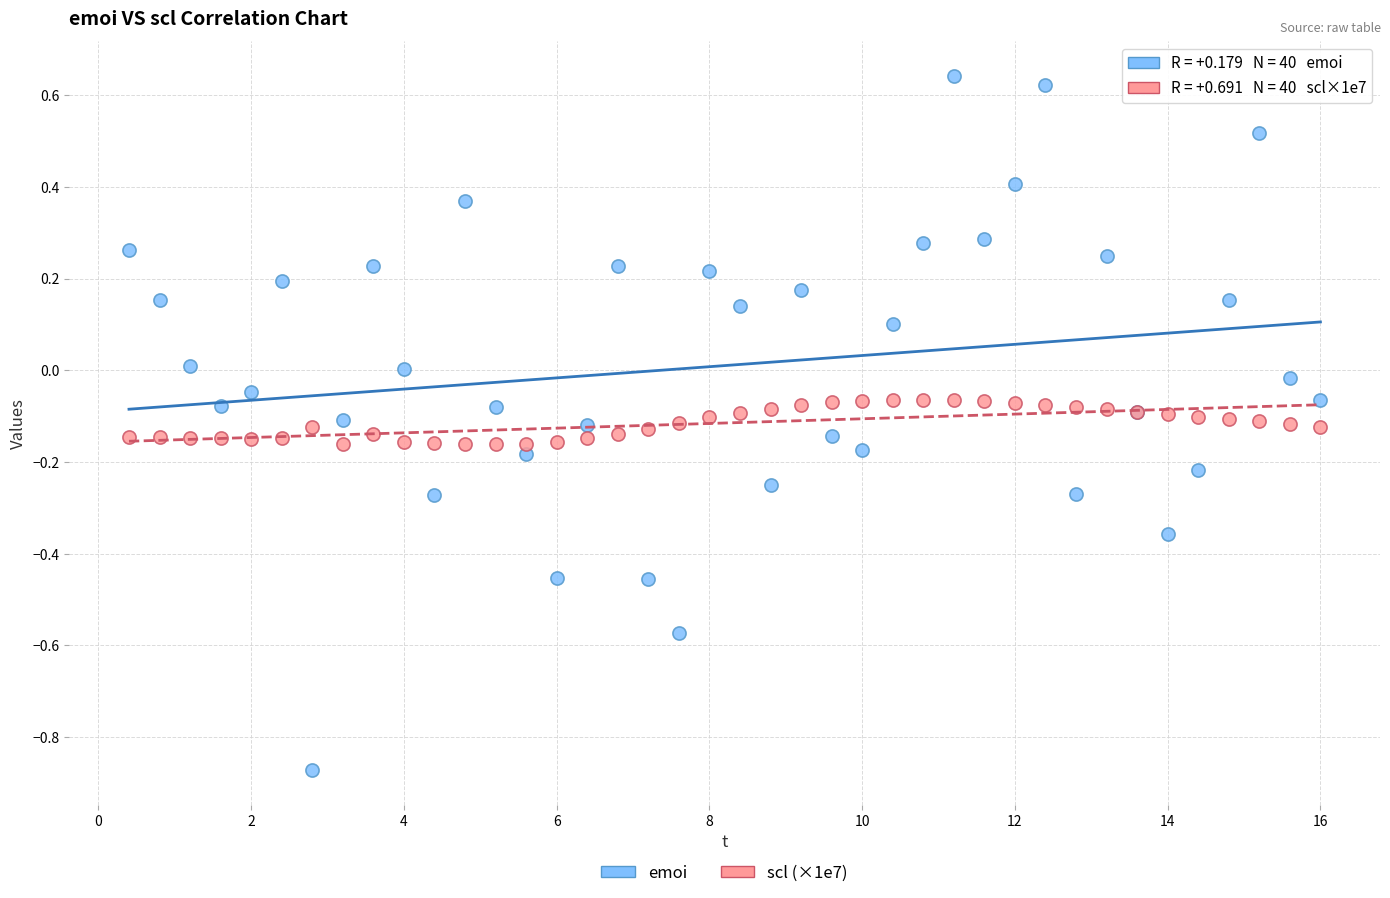

Which series contains the highest Y value?

emoi